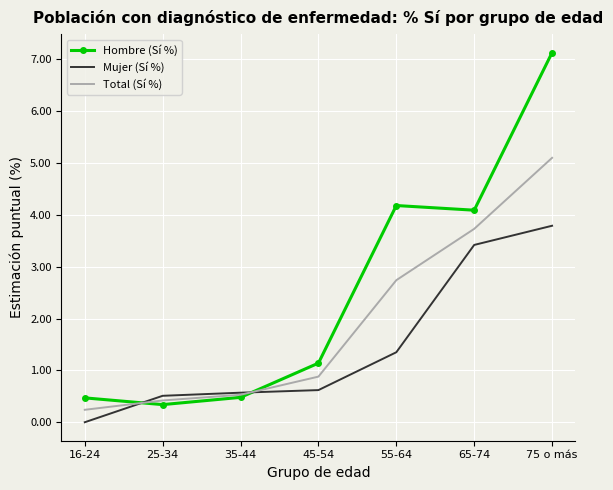

Which series ends up on top after the final intersection of Mujer (Sí %) and Total (Sí %)?

Total (Sí %)